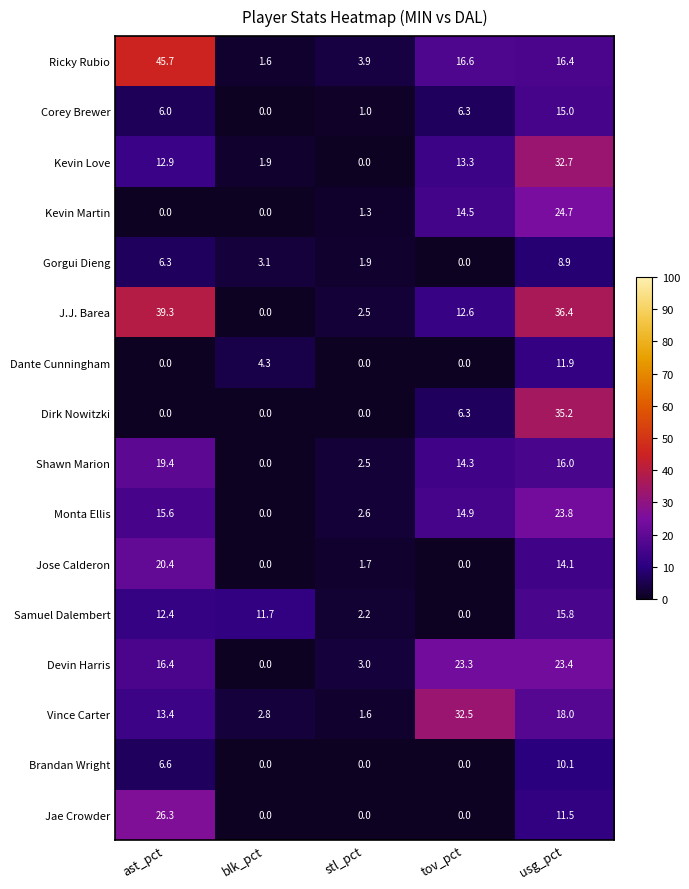

What is the total value across all series at blk_pct?

25.4